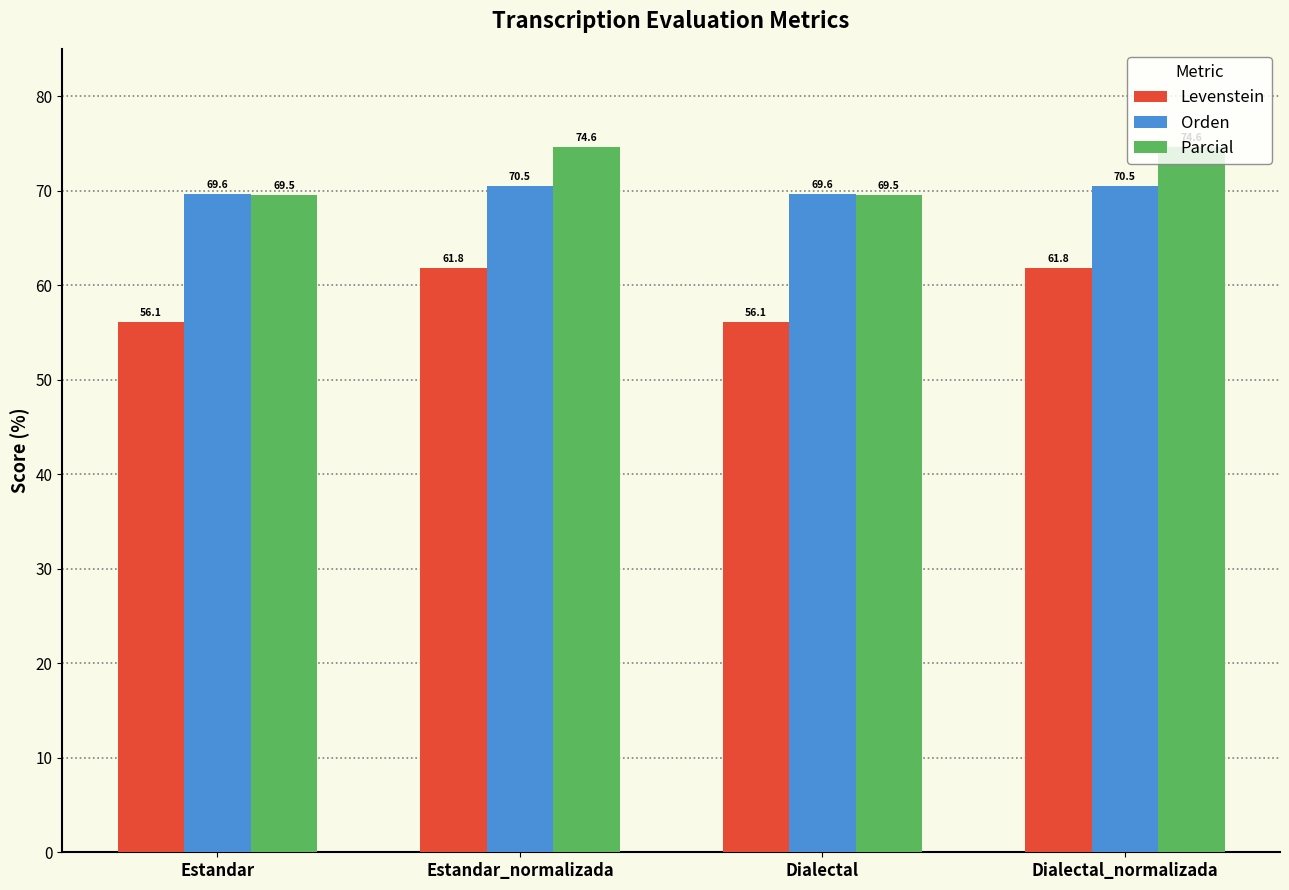

At how many categories does at least one series exceed 57?

4